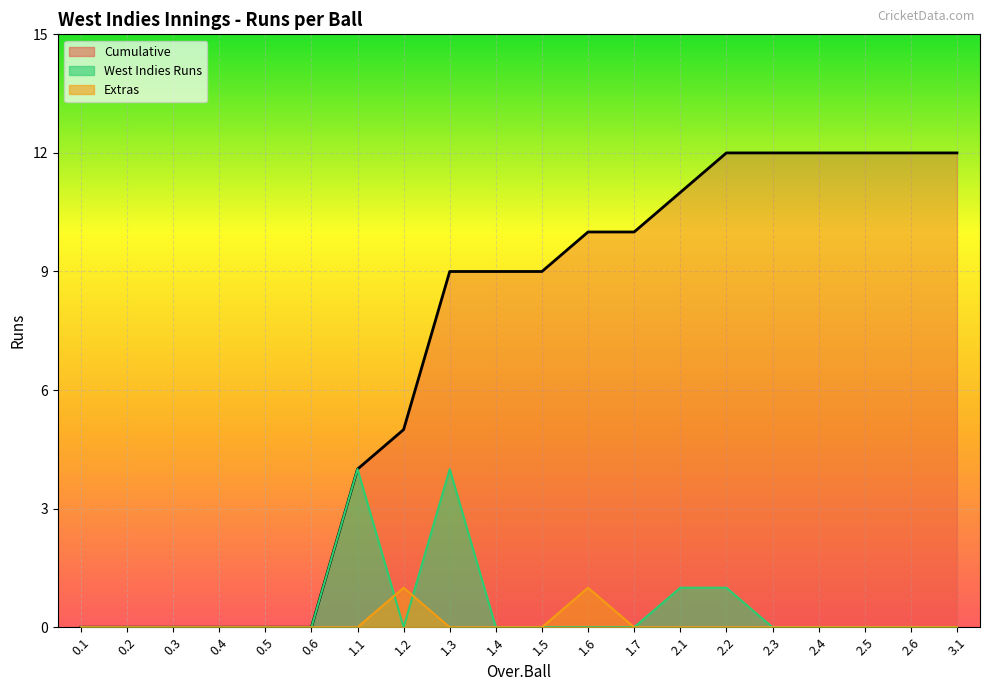

Does the chart display data point markers on the line(s)?

No